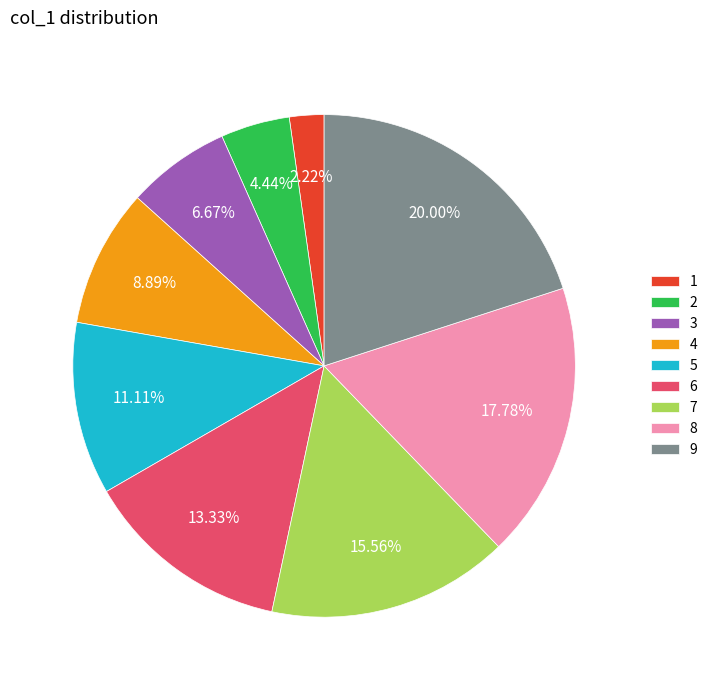

Between 9 and 6, which is larger?

9